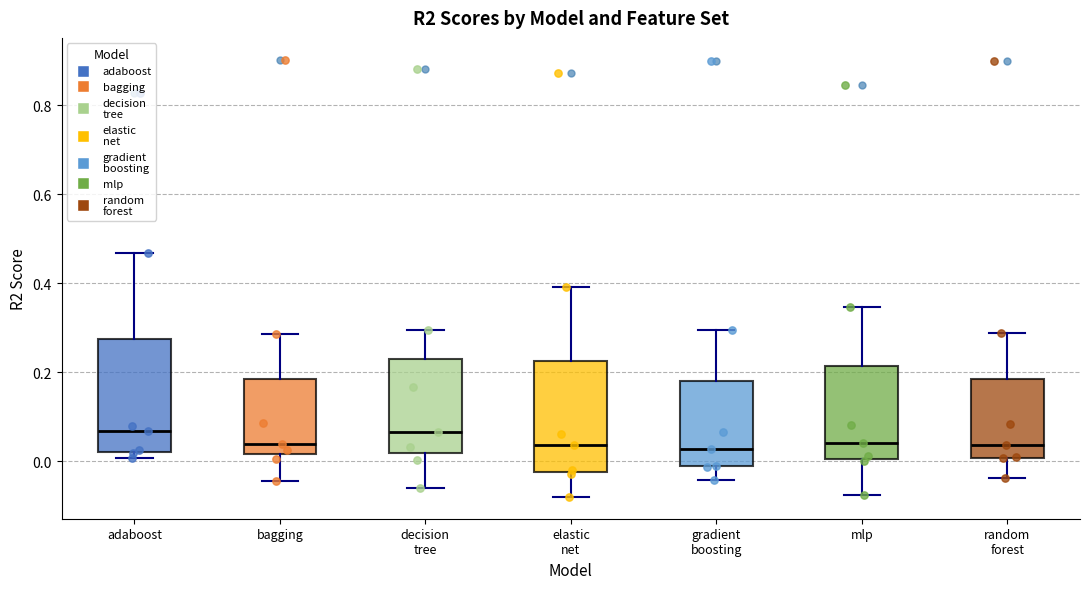

Where does the upper whisker of the box for adaboost end on the y-axis? The values are not printed on the chart, so give them approximately, as read against the axis.

0.46